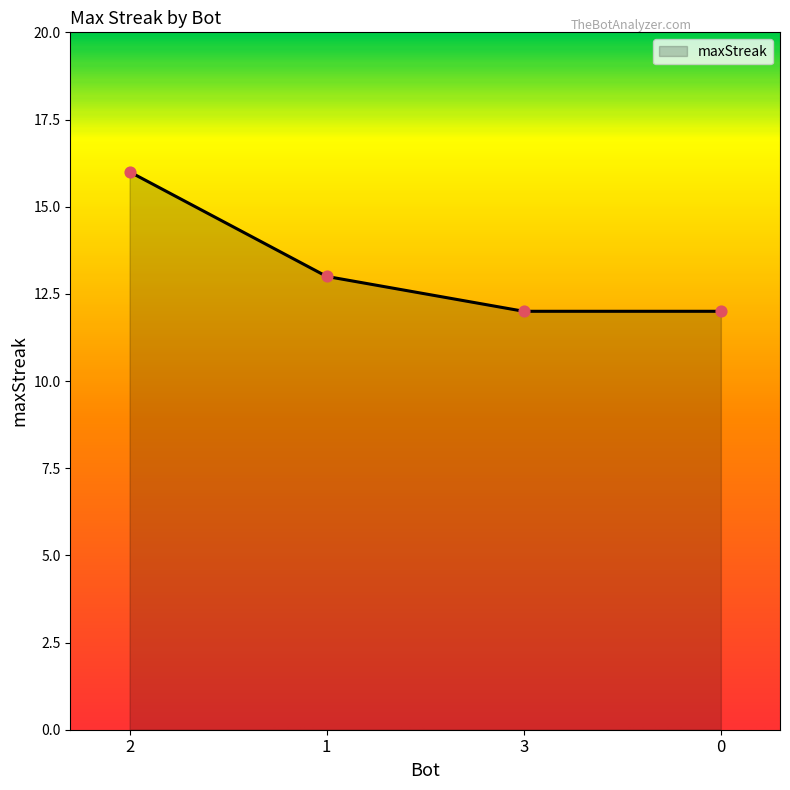

Which has a higher value, 0 or 1?

1